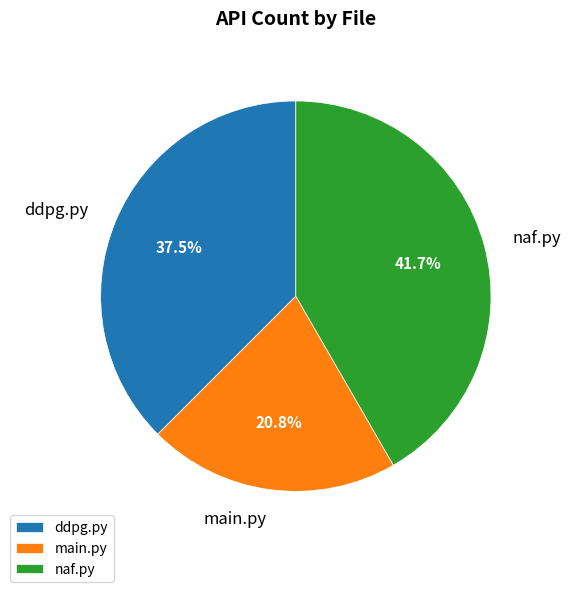

Is there a majority slice in this chart?

No